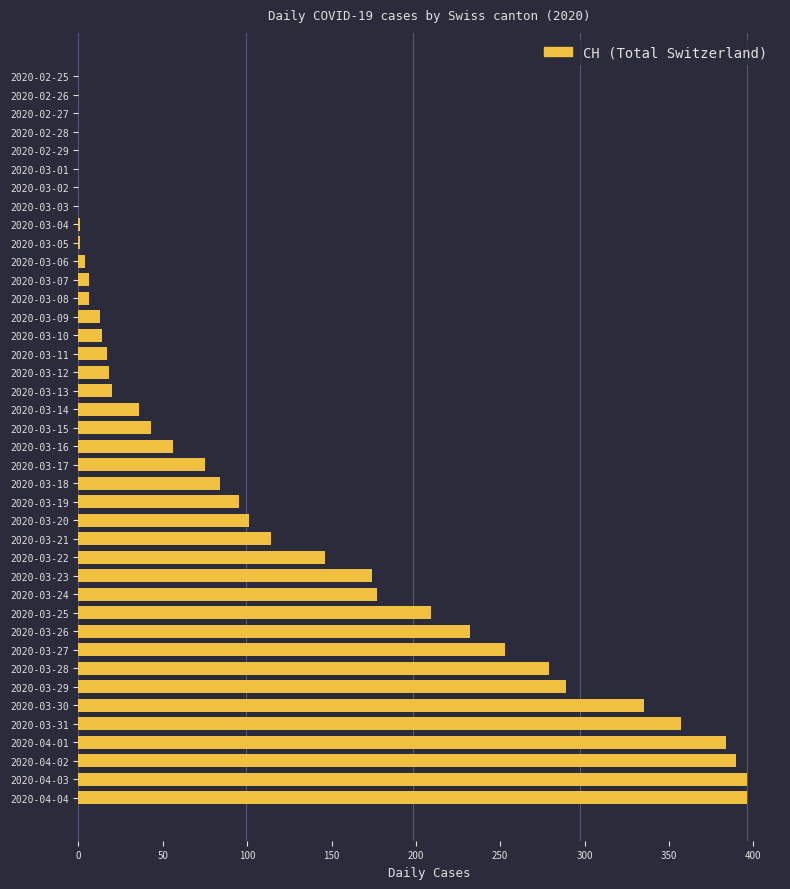

What is the maximum value shown in the chart?

396